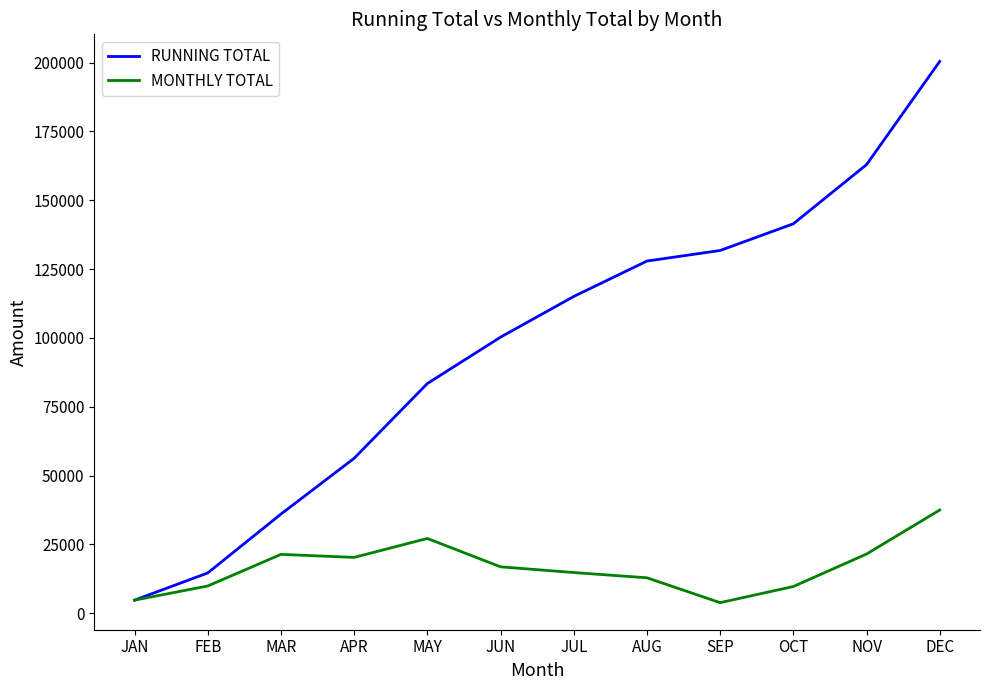

What is the sum of the RUNNING TOTAL values at AUG and DEC?

328320.4